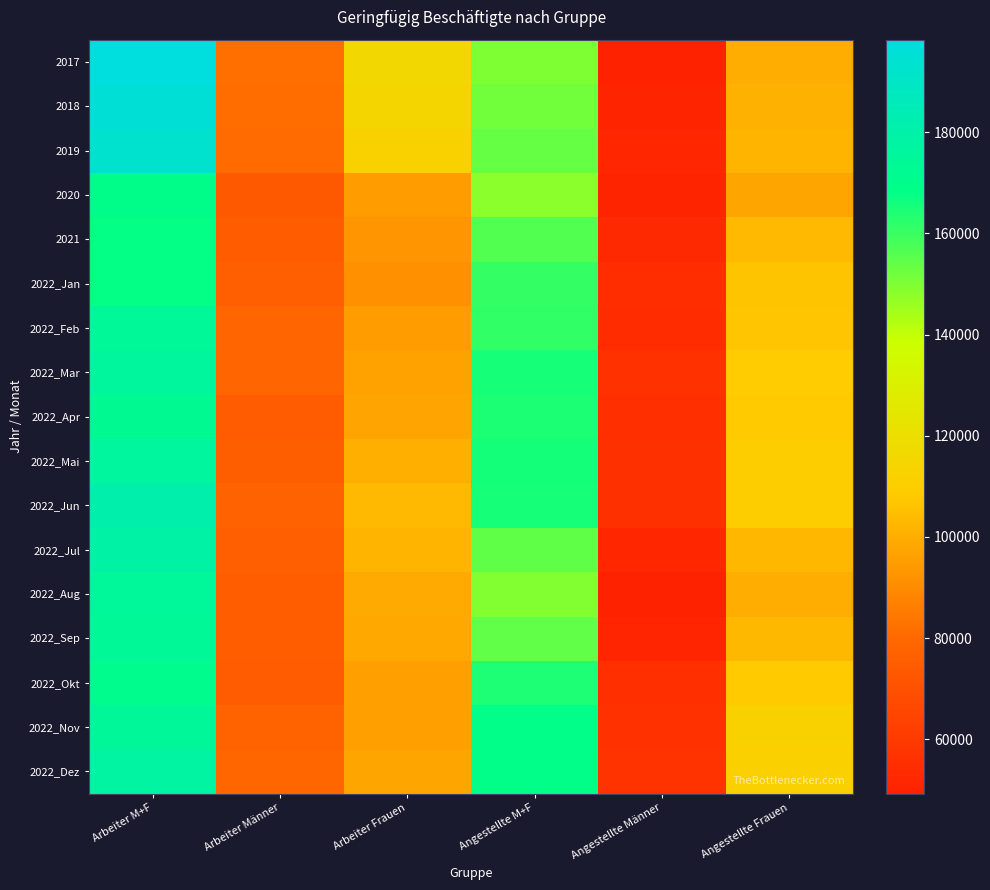

What is the total value across all series at Angestellte Frauen?

1795670